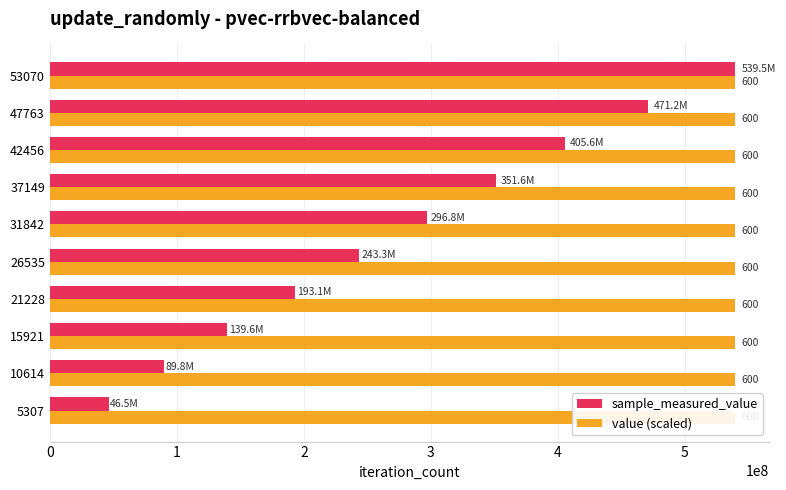

How many bars are there in each group?

2